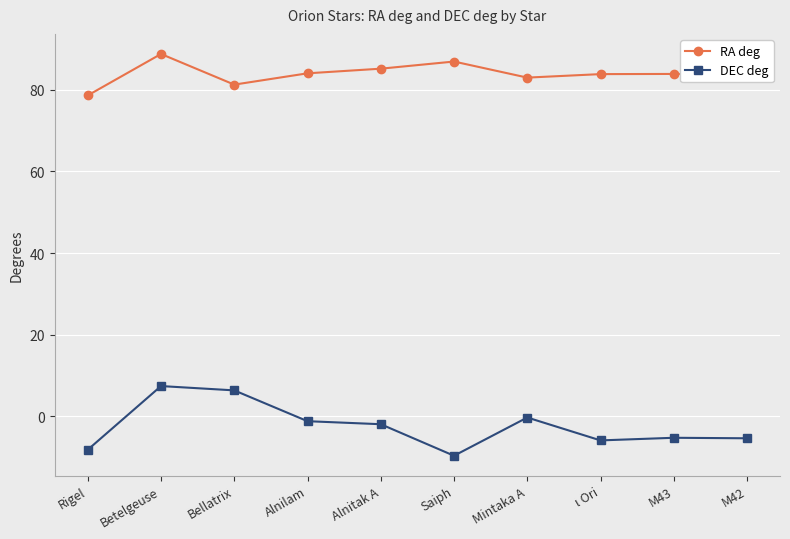

What is the label of the 8th point from the right?

Bellatrix